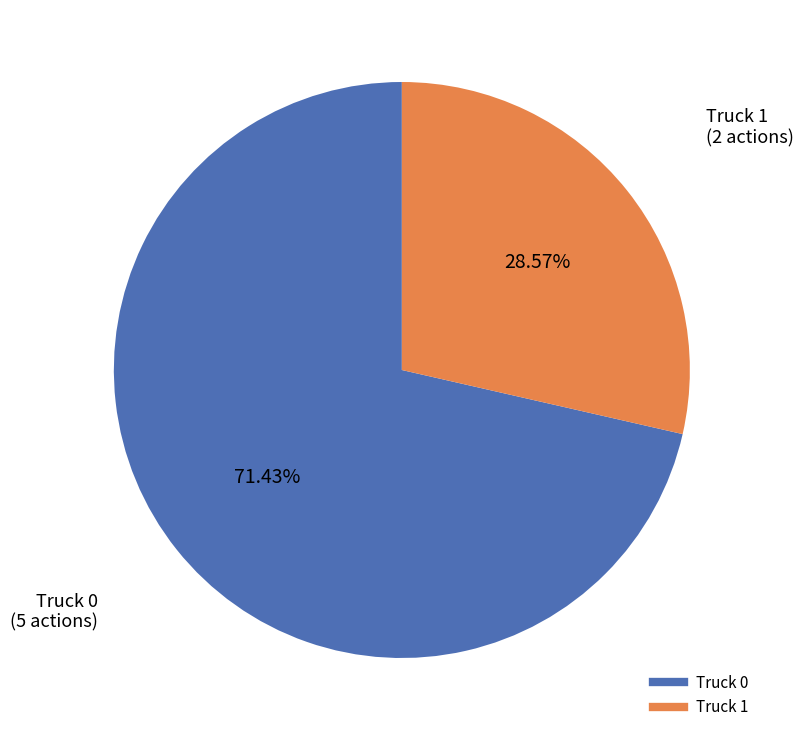

What percentage is the Truck 1 slice, to the nearest percent?

29%